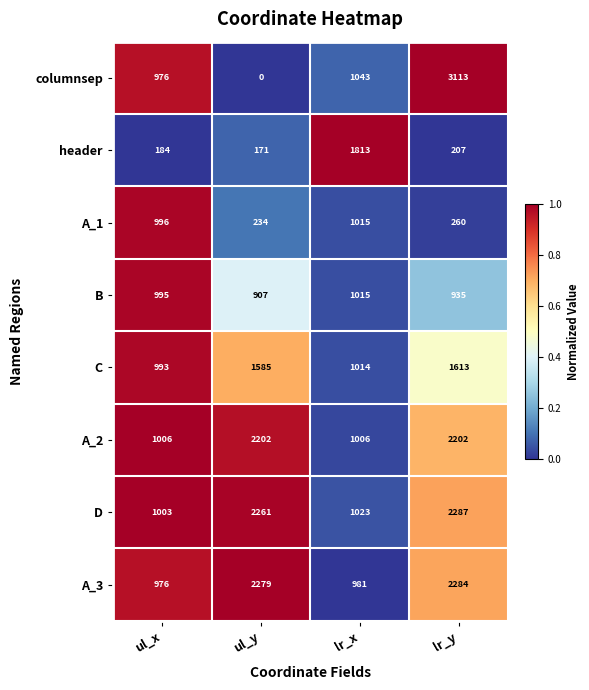

At which category does the chart reach its minimum across all series?

ul_y